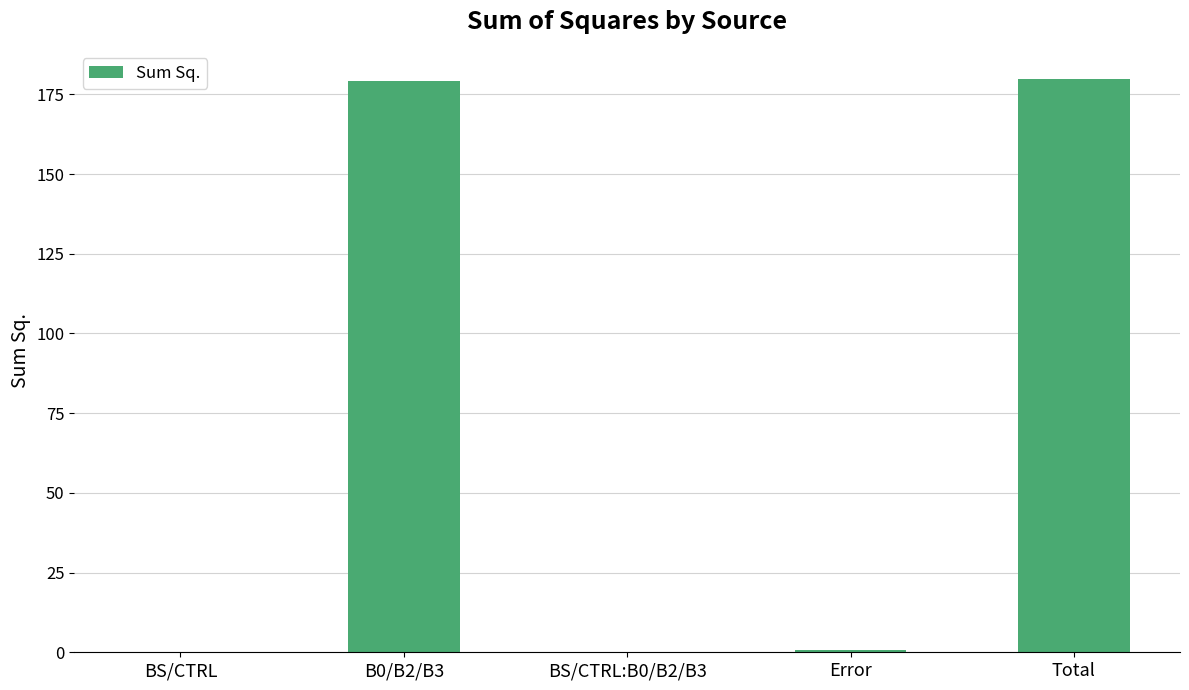

Count the number of categories in the chart.

5